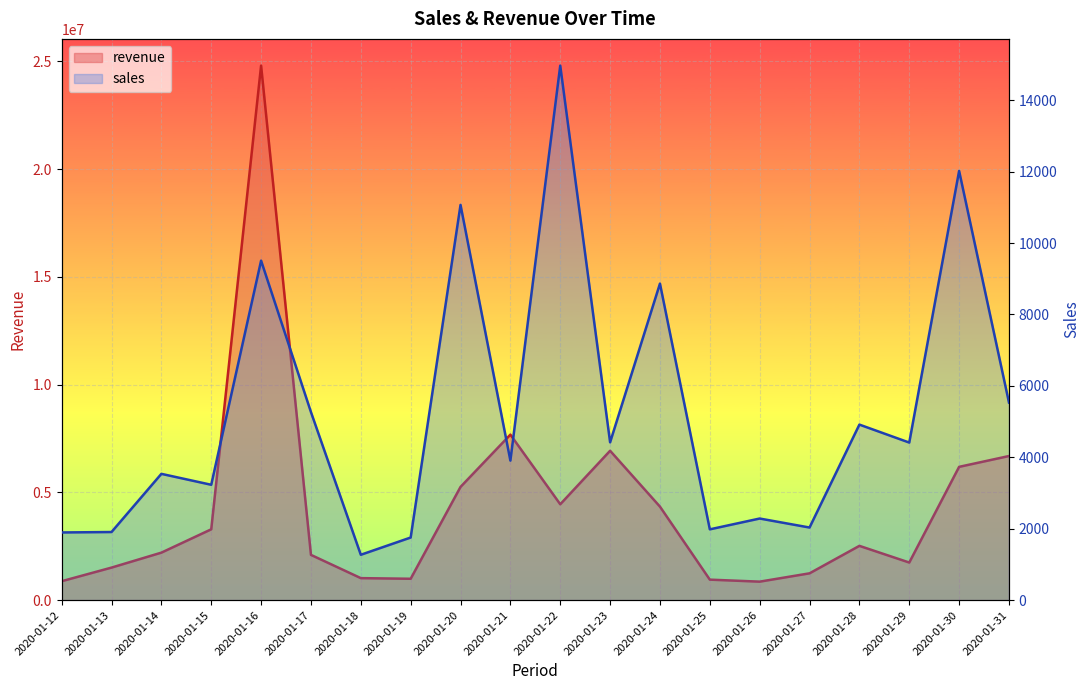

The sales series shows 1271 at 2020-01-18. True or false?

True